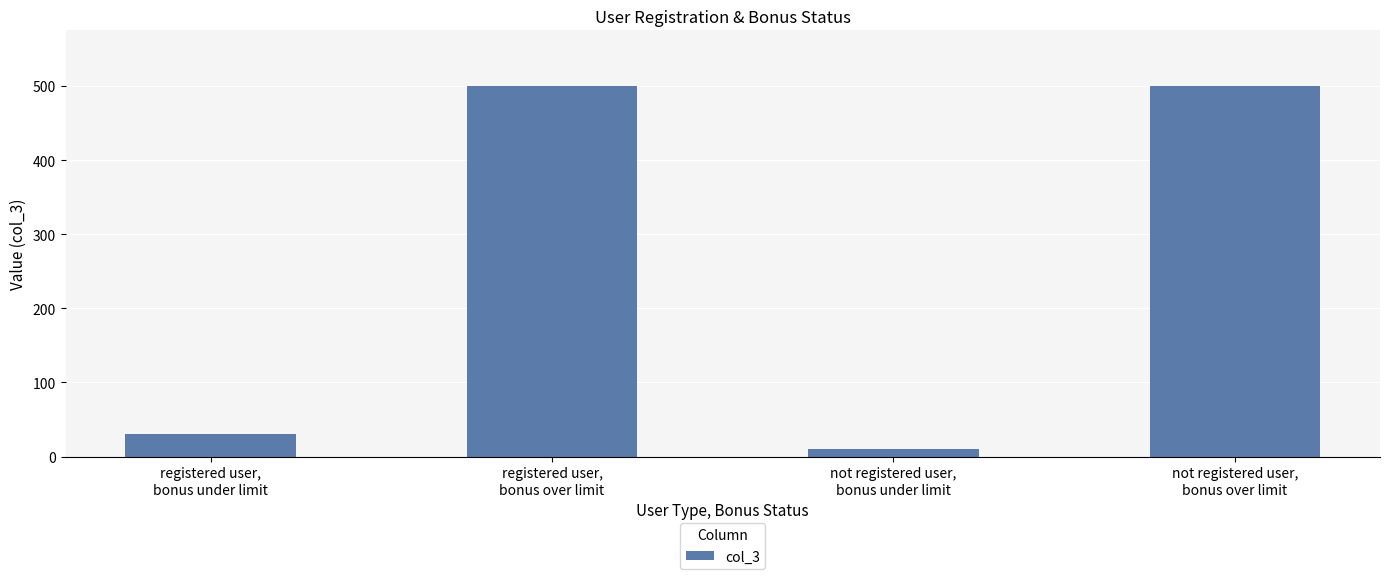

True or false: the data shows 10 at not registered user,
bonus under limit.

True